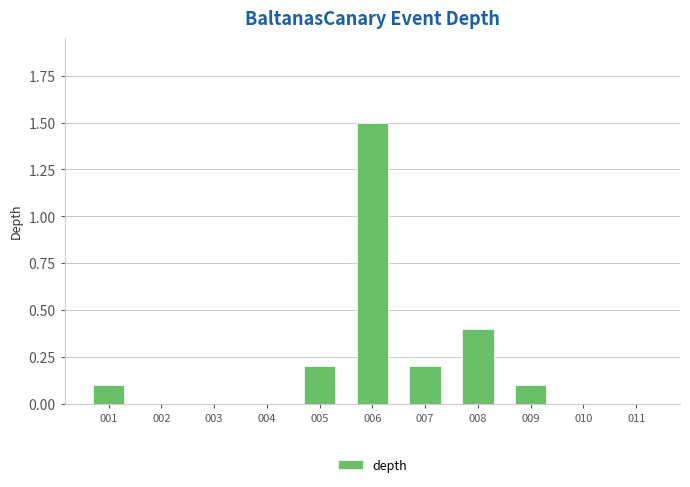

The value at 003 is -0.9. True or false?

False